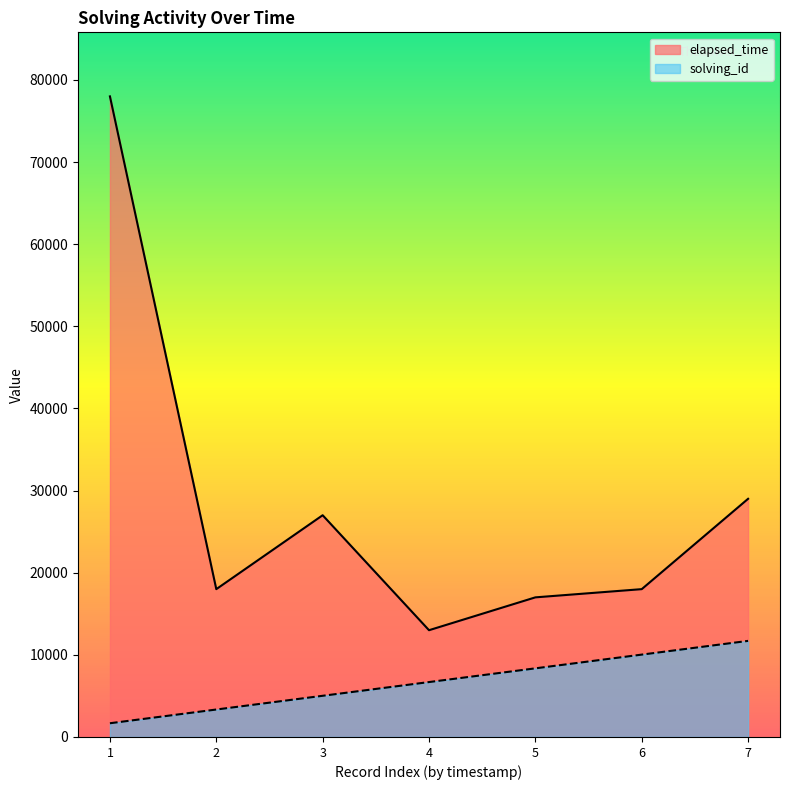

What is the difference between the second highest and minimum values in the elapsed_time series?

16000.0